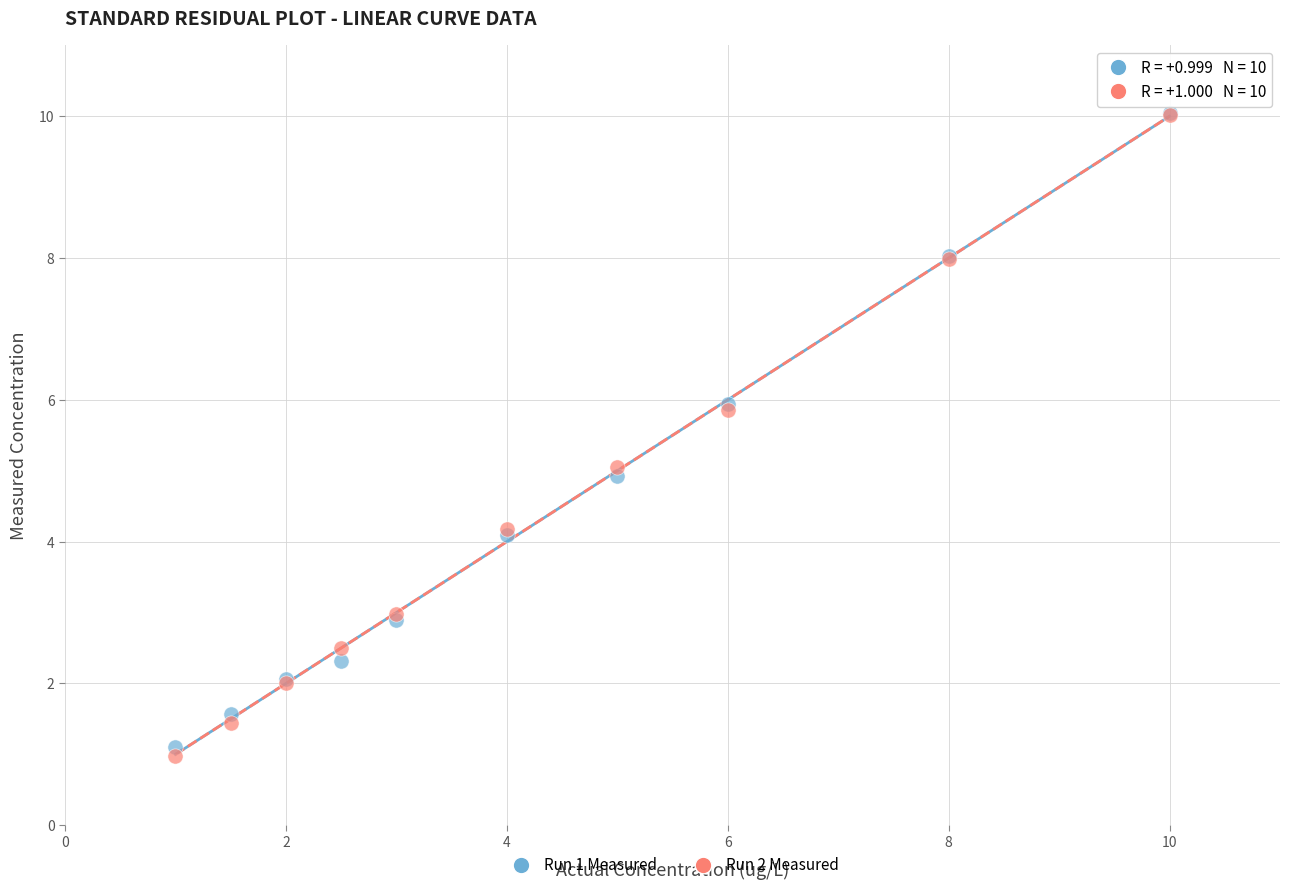

What are all the series names shown in the legend?

Run 1 Measured, Run 2 Measured